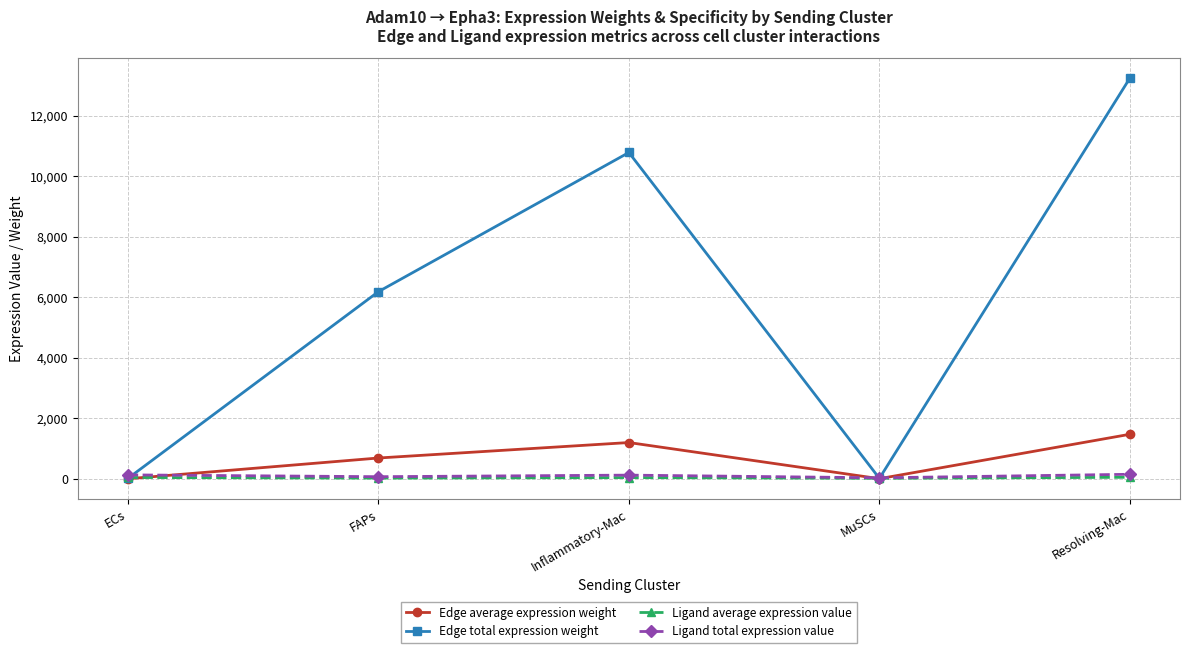

How many data points does each series have?

5